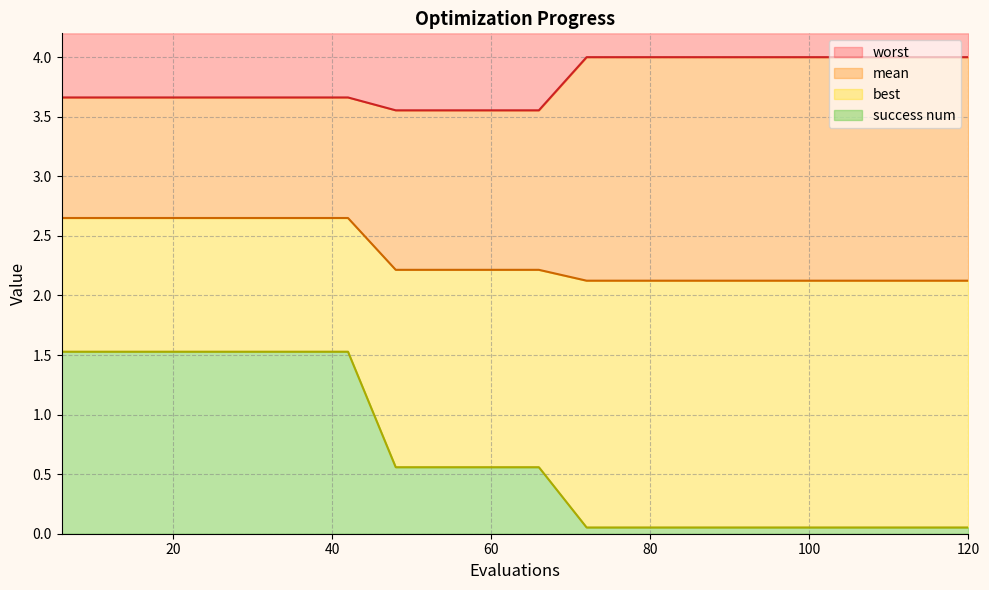

True or false: worst and mean cross at least once.

False